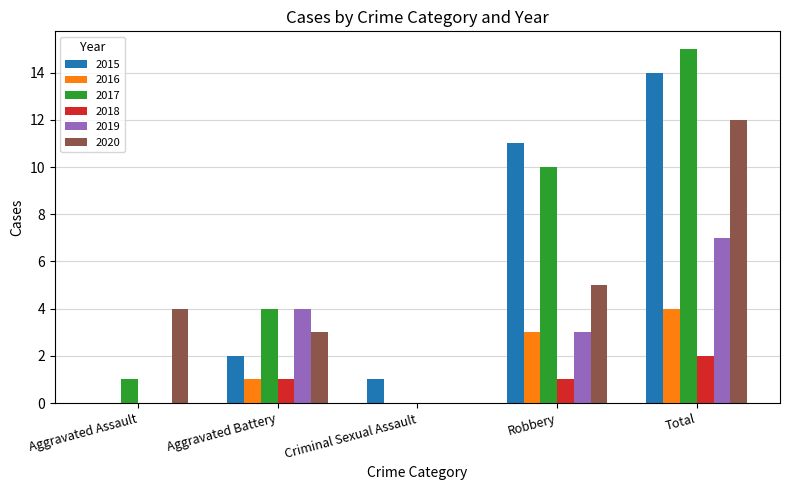

What is the total value across all series at Aggravated Assault?

5